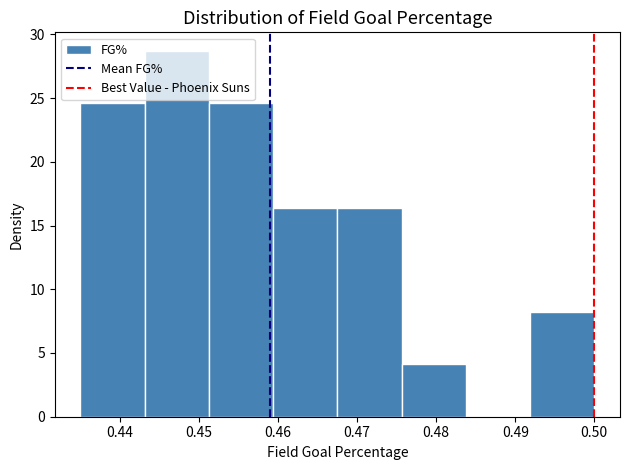

Reading left to right, list every bar in this chart as the range it spans on the x-axis followed by its height. Neither the bar edges nor the heights are printed on the chart, so give them approximately, as read against the axes.

0.435 to 0.443: 24.5
0.443 to 0.451: 28.5
0.451 to 0.459: 24.5
0.459 to 0.468: 16.5
0.468 to 0.476: 16.5
0.476 to 0.484: 4.0
0.484 to 0.492: 0
0.492 to 0.500: 8.0